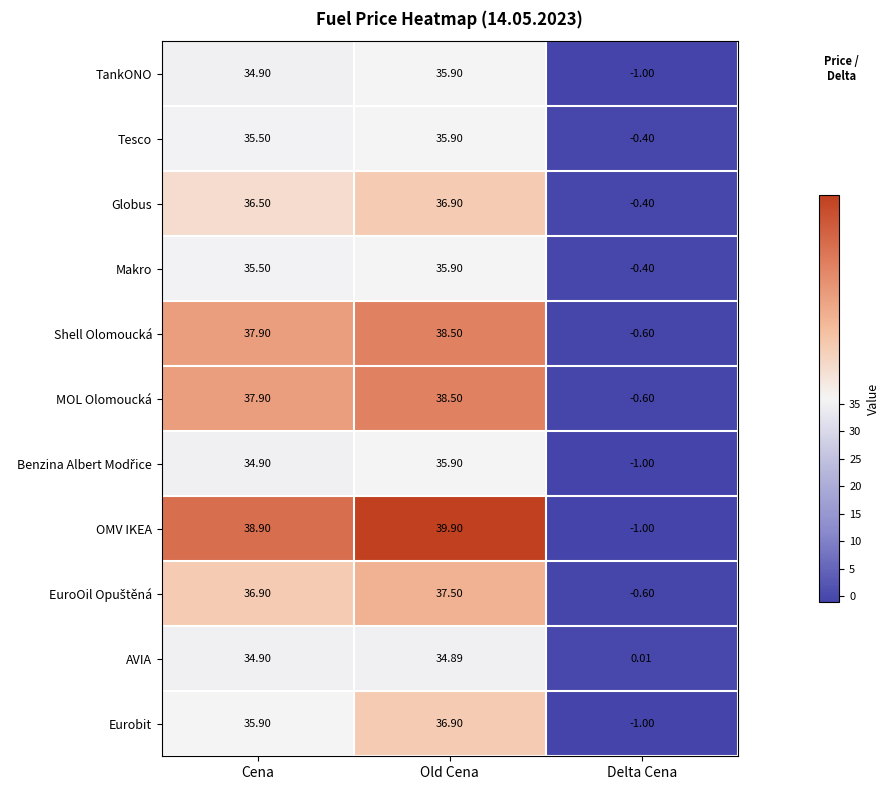

At which label does Makro first exceed 35?

Cena